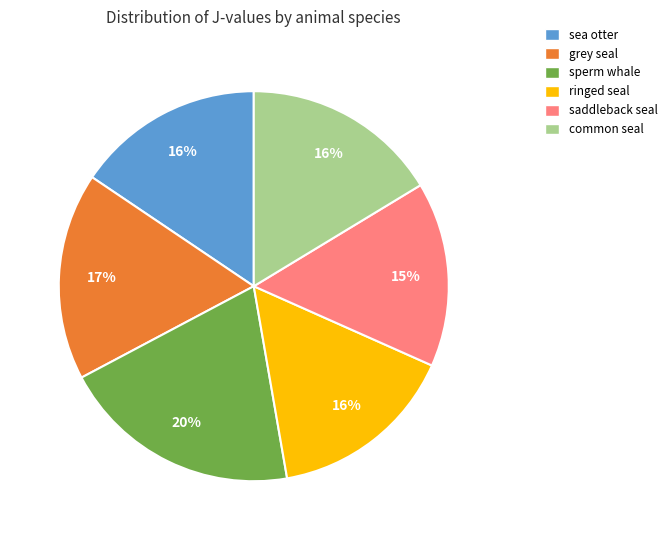

To the nearest percent, what percentage of the pie is saddleback seal?

15%